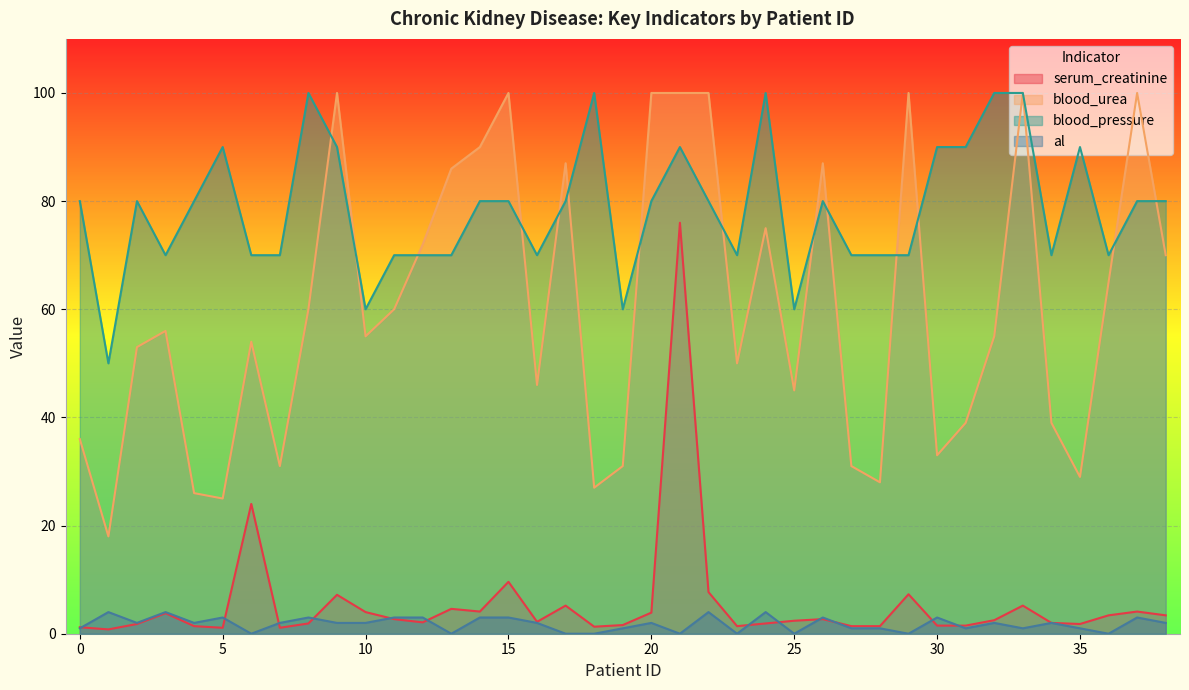

What is the value of the blood_pressure point at the 19th from the left?

100.0